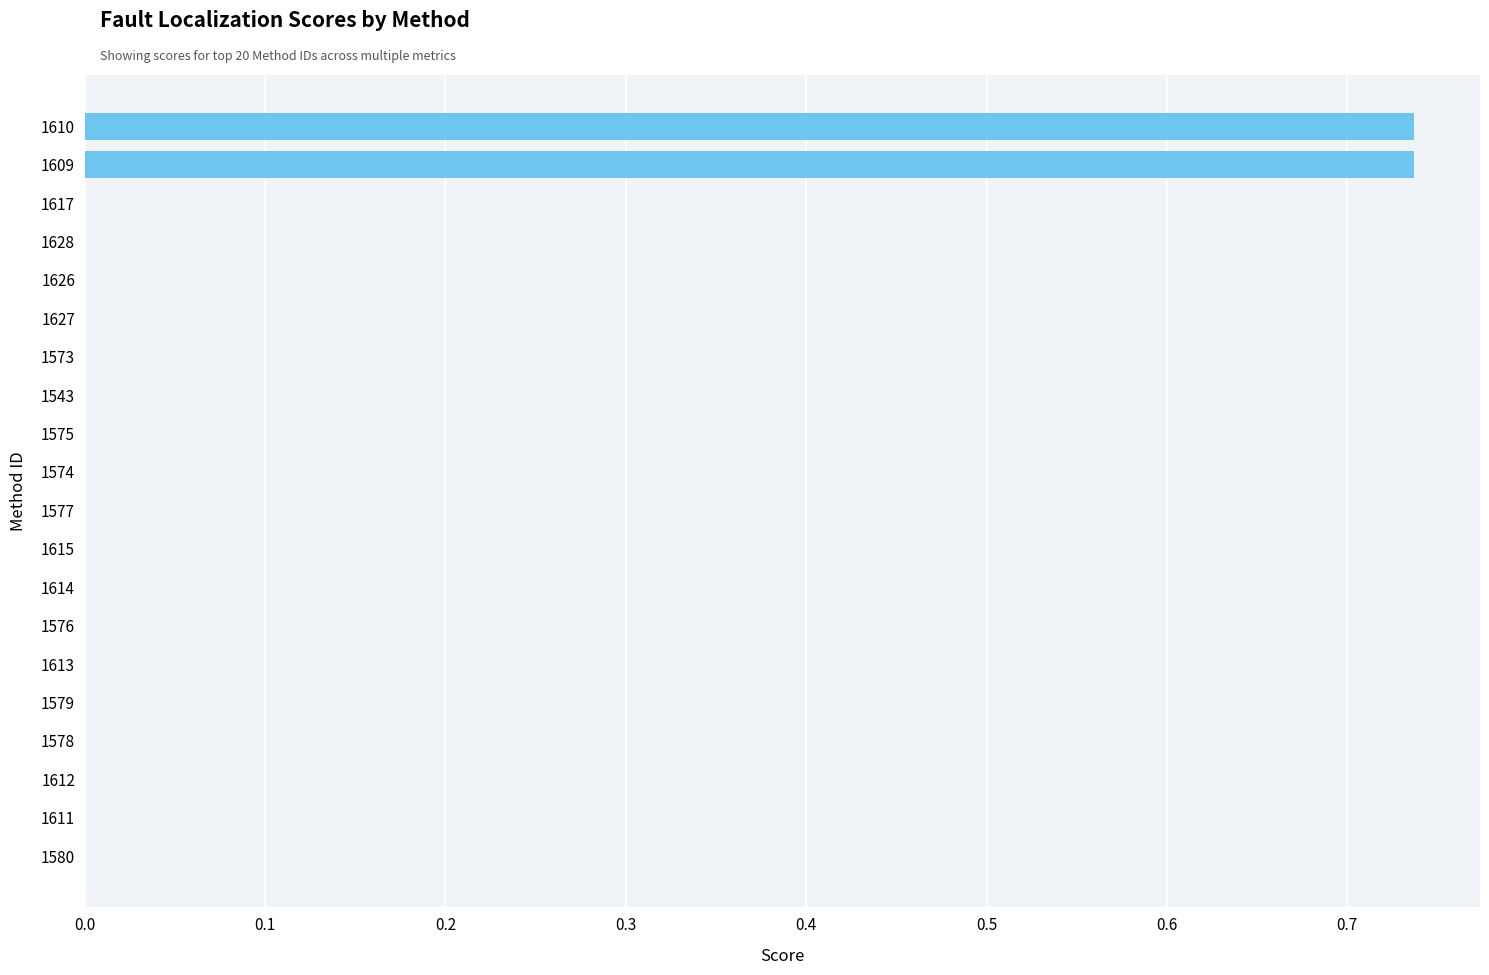

True or false: the data shows 0.3 at 1578.

False